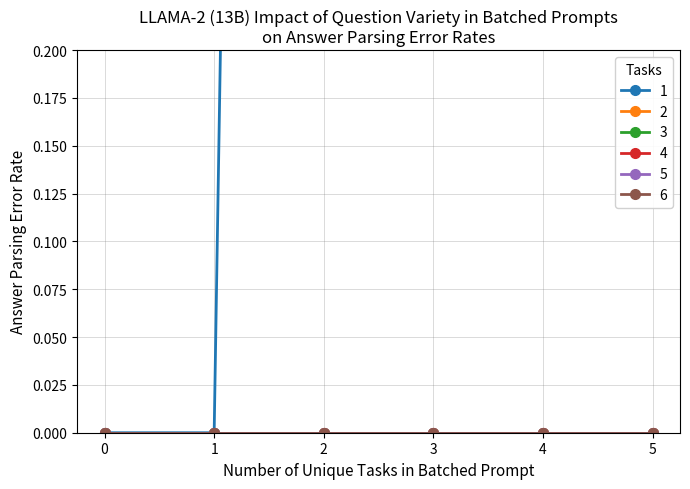

List the labels in order of 5 value, largest first.

0, 1, 2, 3, 4, 5